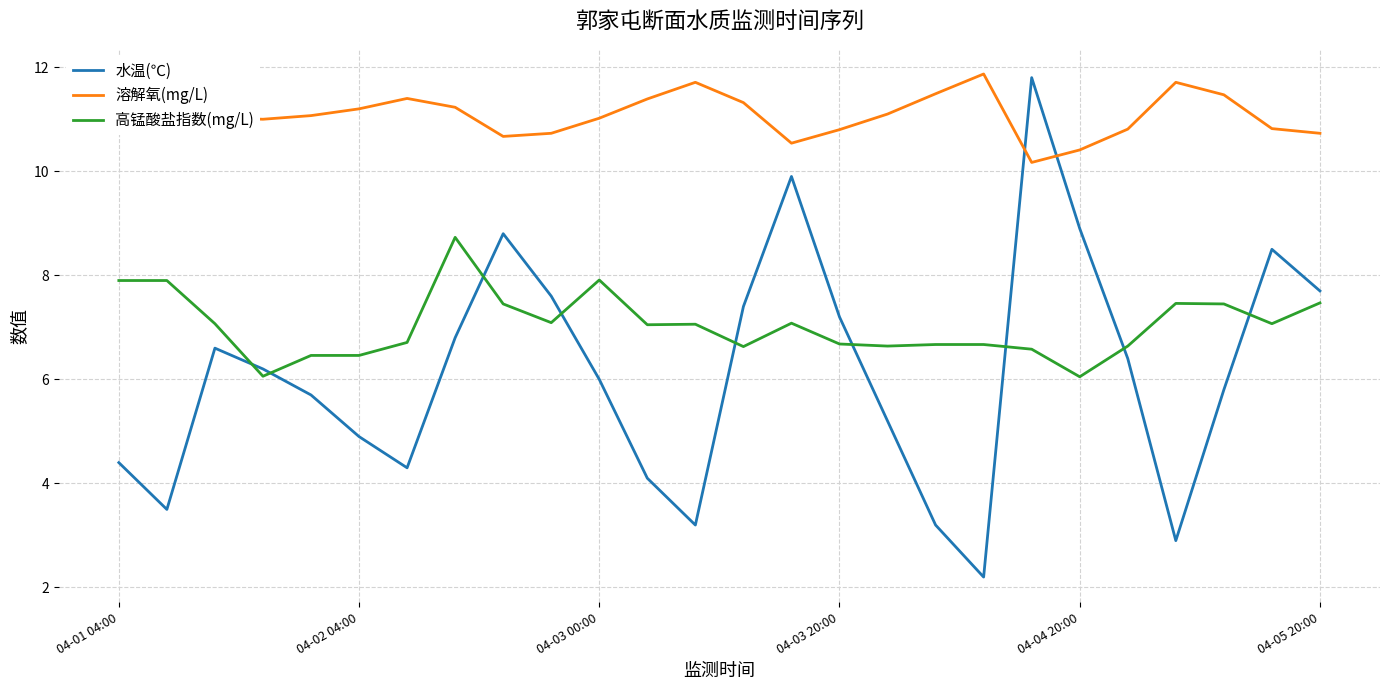

Which series has the largest total across all categories?

溶解氧(mg/L)